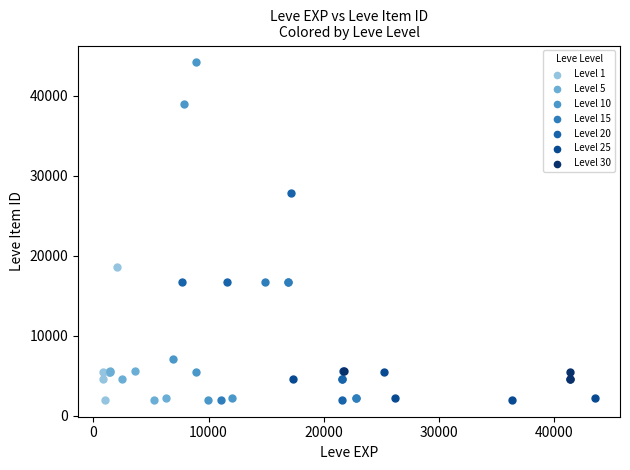

Which series reaches the maximum Y coordinate?

Level 10